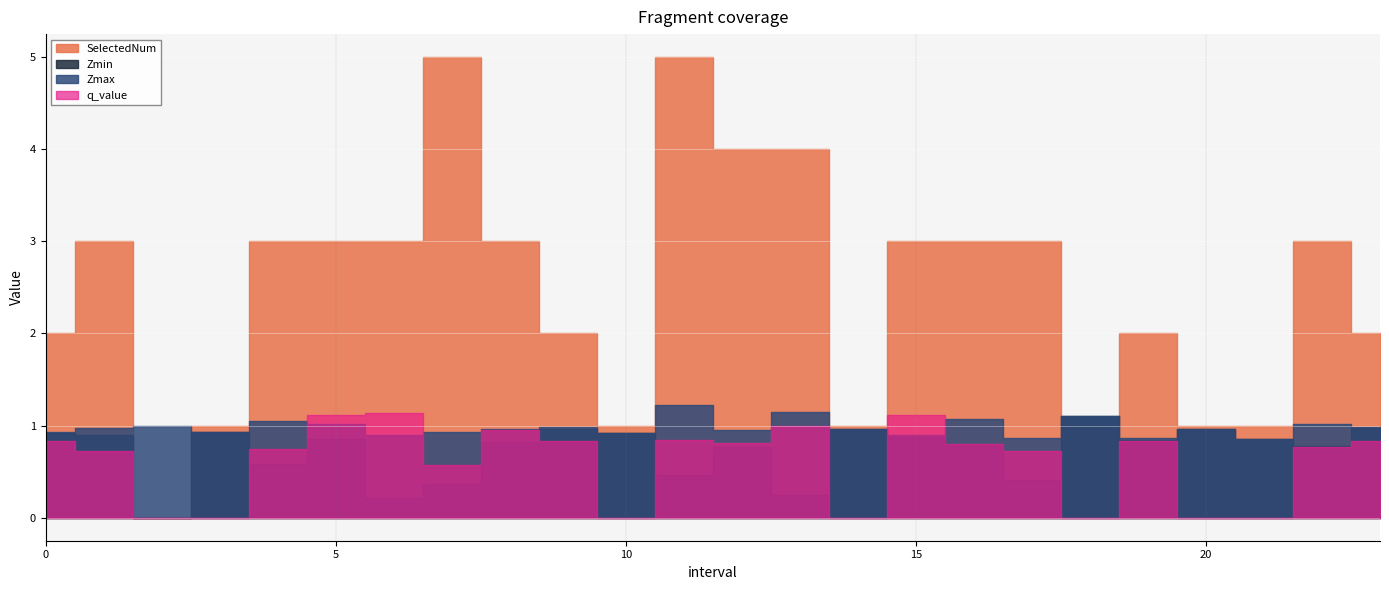

True or false: Zmax and Zmin cross at least once.

False